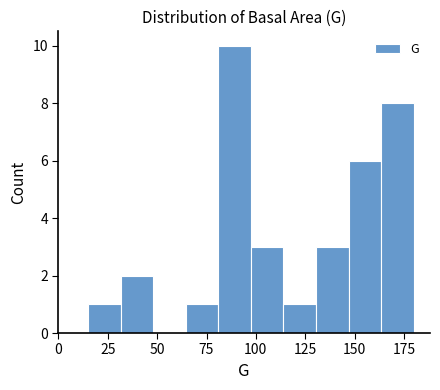

Read against the x-axis, roughly where is the centre of the tallest bar?

90